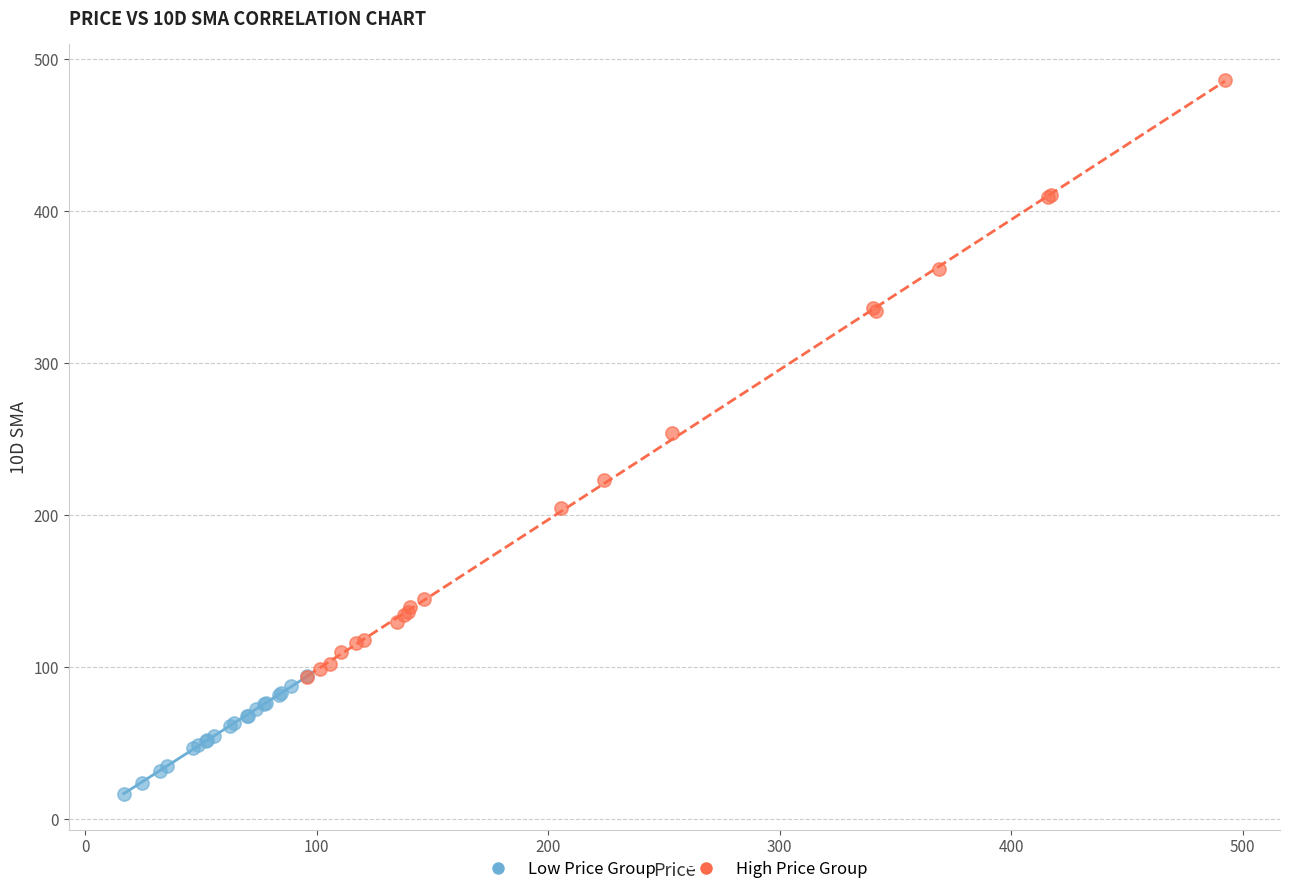

Which series contains the lowest Y value?

Low Price Group